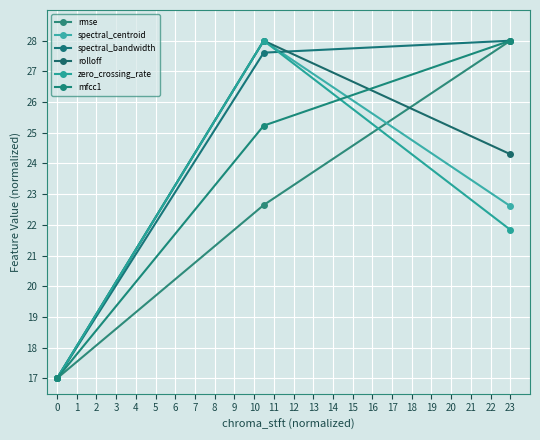

Does the chart have visible grid lines?

Yes